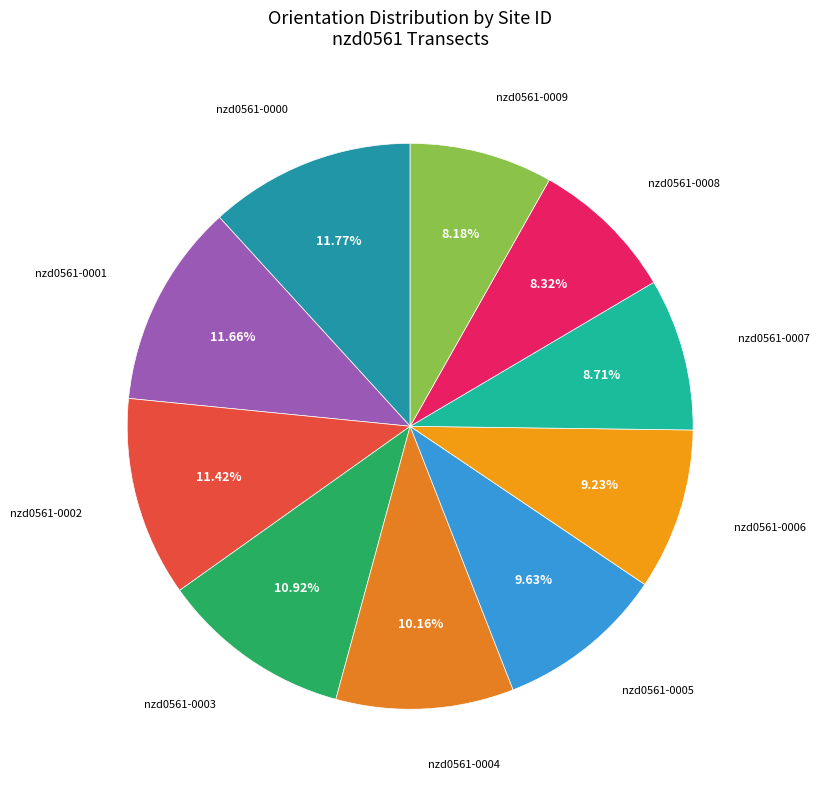

Count the number of slices in the pie.

10